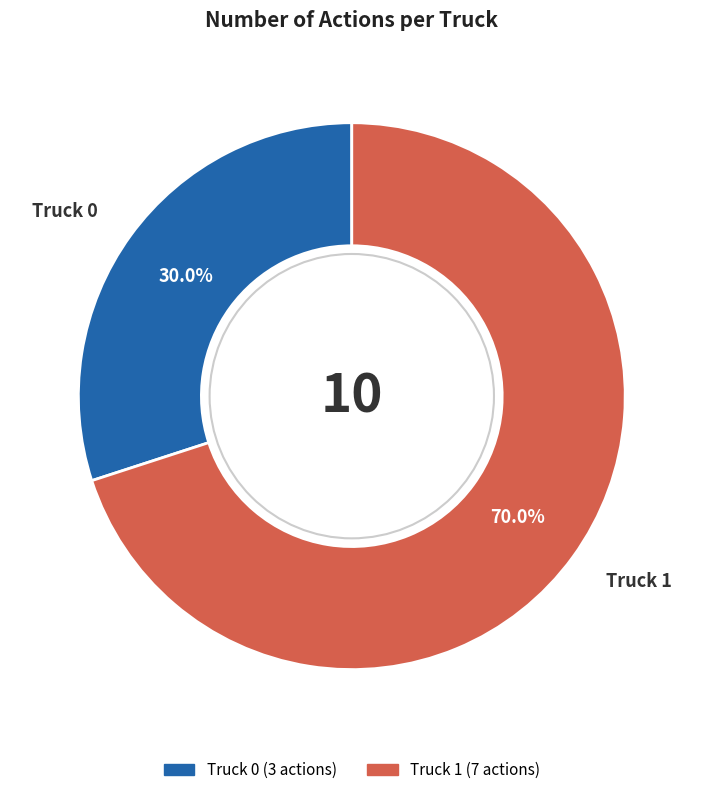

Does Truck 1 account for over 50% of the chart?

Yes